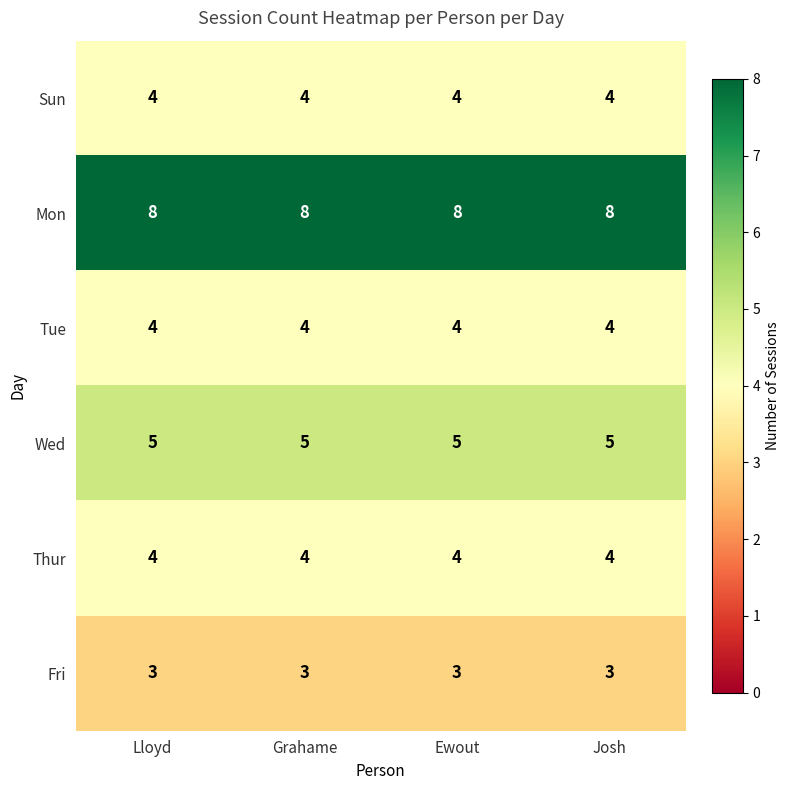

At how many categories does at least one series exceed 5?

4